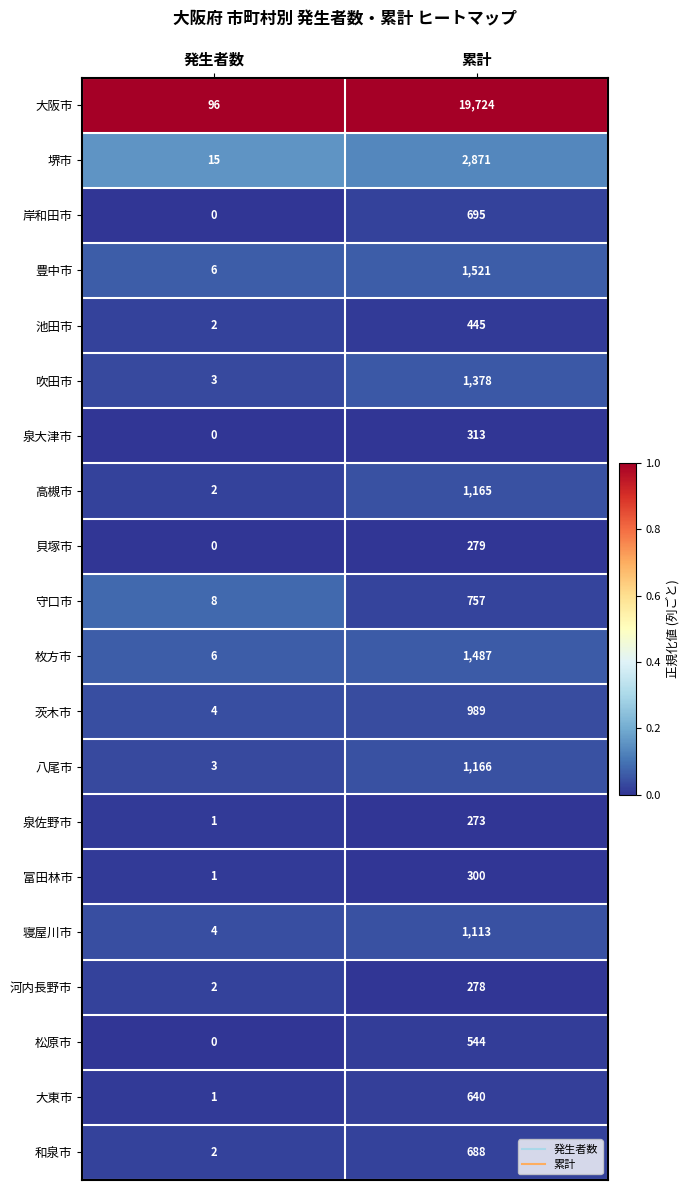

Is the value of 大東市 at 発生者数 greater than the value of 八尾市 at 累計?

No